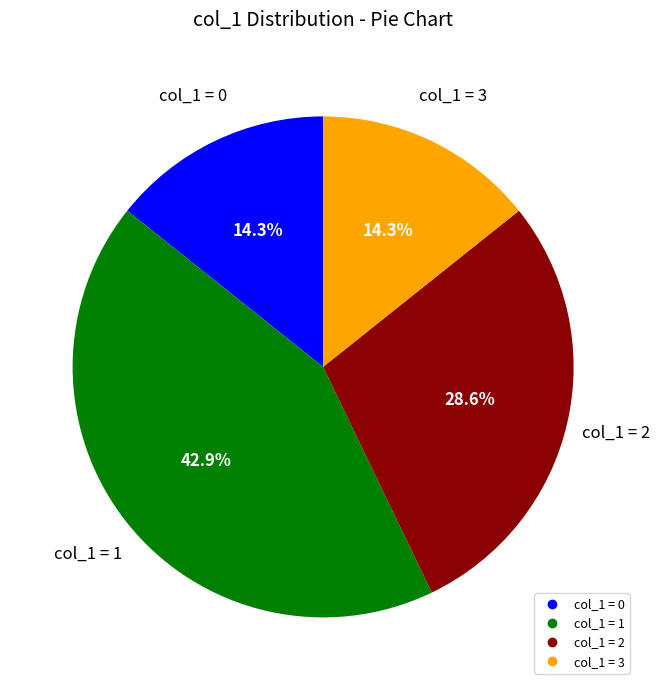

Is there a majority slice in this chart?

No